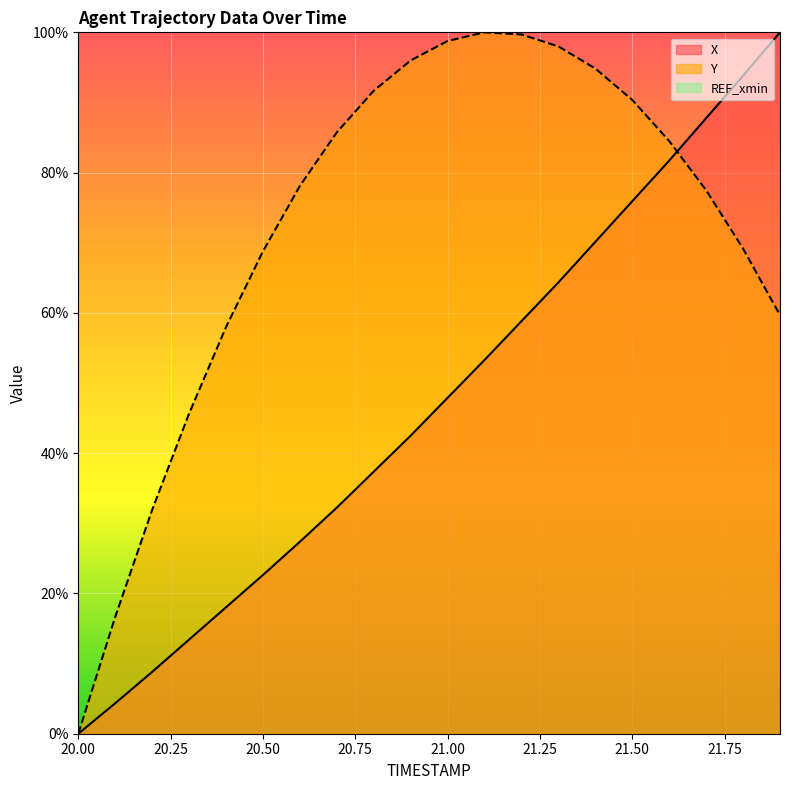

The value of X at 20.9 is 14.8. True or false?

False